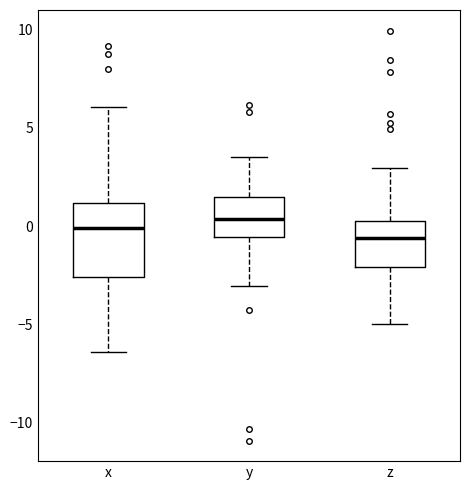

Reading left to right, read every box against the y-axis: the position of its median line, the range the box covers, and the ends of its whiskers. The values are not printed on the chart, so give them approximately, as read against the axis.

x: median 0.0, box -2.5 to 1.0, whiskers -6.5 to 6.0
y: median 0.5, box -0.5 to 1.5, whiskers -3.0 to 3.5
z: median -0.5, box -2.0 to 0.5, whiskers -5.0 to 3.0